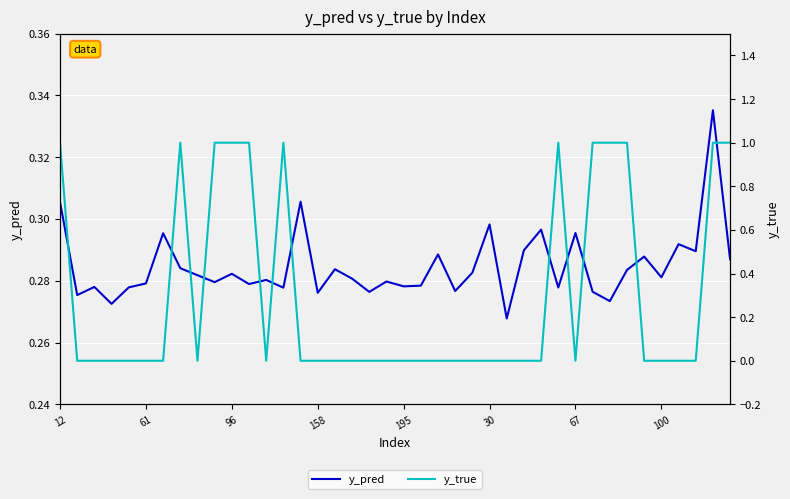

True or false: y_true and y_pred cross at least once.

True